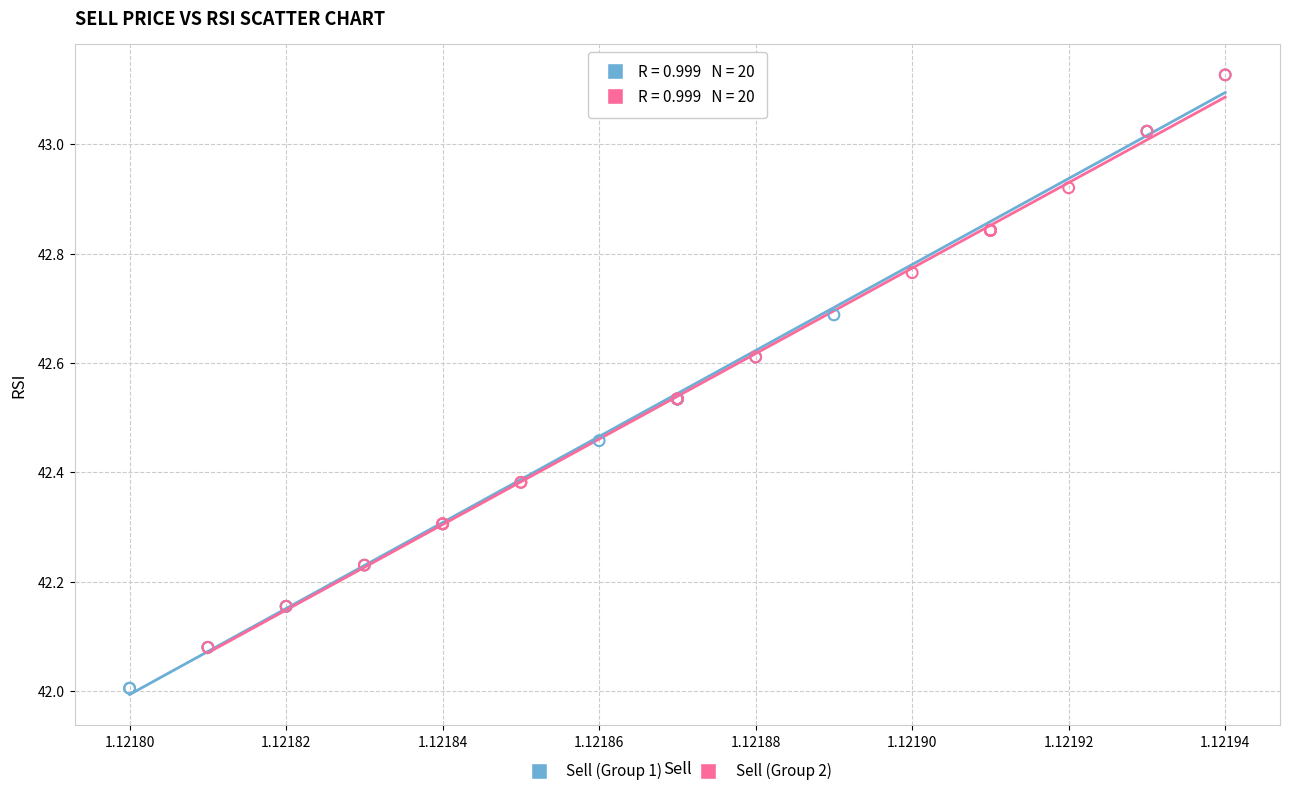

Which series reaches the minimum Y coordinate?

Sell (Group 1)